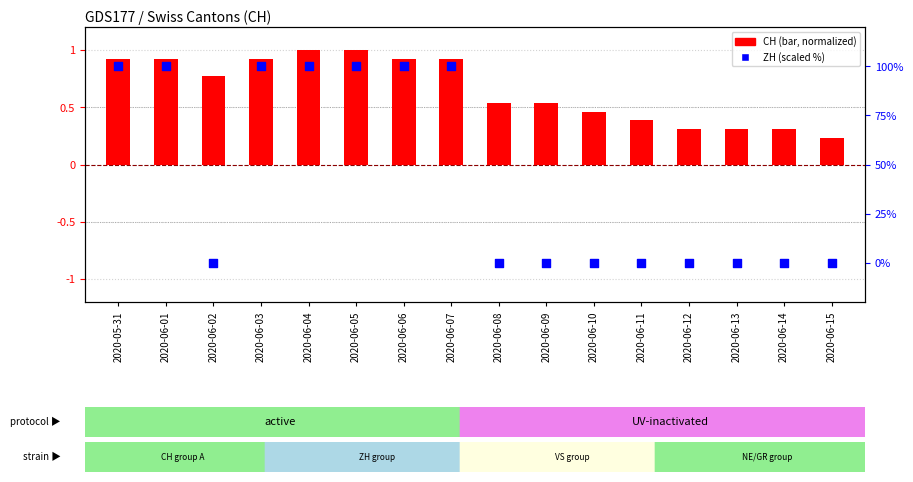

Which series has the widest spread of Y values?

ZH (scaled %)